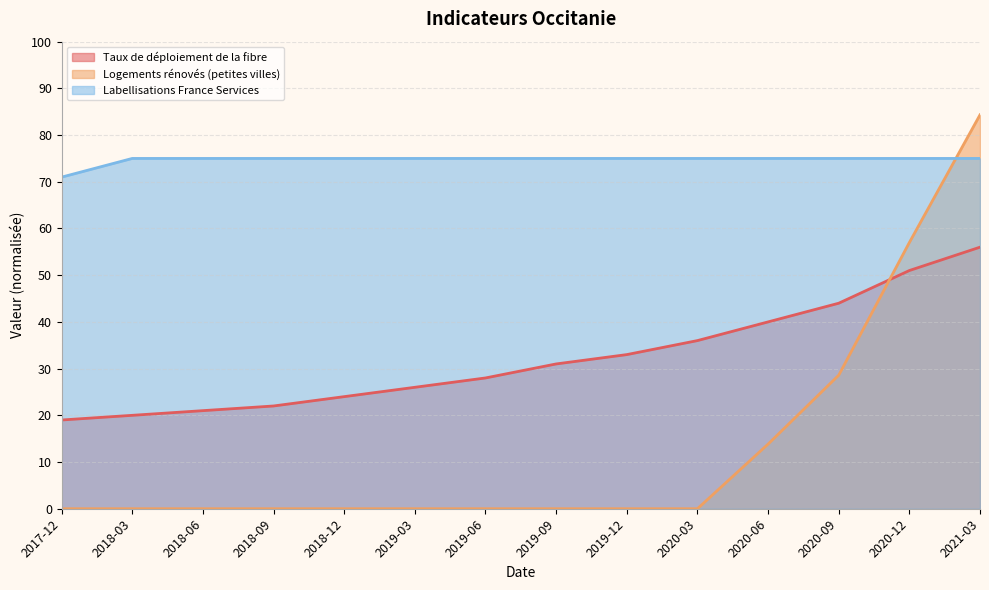

Reading left to right, what are all the values shown in this chart?

Taux de déploiement de la fibre: 19.0	20.0	21.0	22.0	24.0	26.0	28.0	31.0	33.0	36.0	40.0	44.0	51.0	56.0
Logements rénovés (petites villes): 0.0	0.0	0.0	0.0	0.0	0.0	0.0	0.0	0.0	0.0	13.8	28.6	57.0	84.3
Labellisations France Services: 71.0	75.0	75.0	75.0	75.0	75.0	75.0	75.0	75.0	75.0	75.0	75.0	75.0	75.0